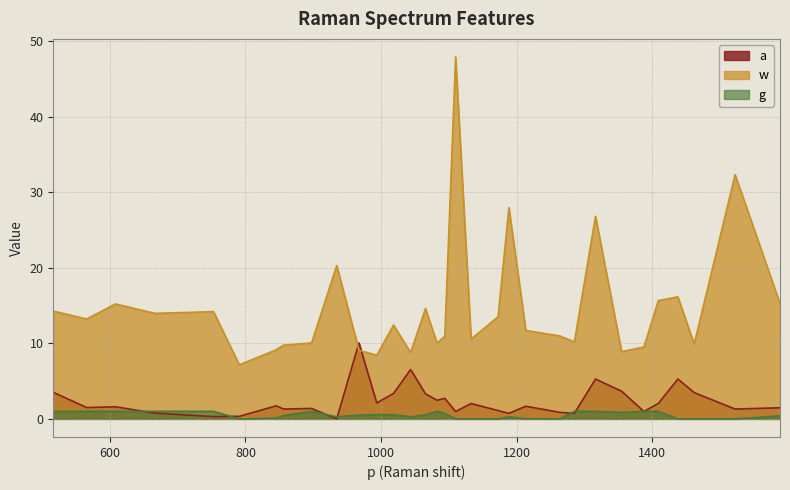

What are all the series names shown in the legend?

a, w, g